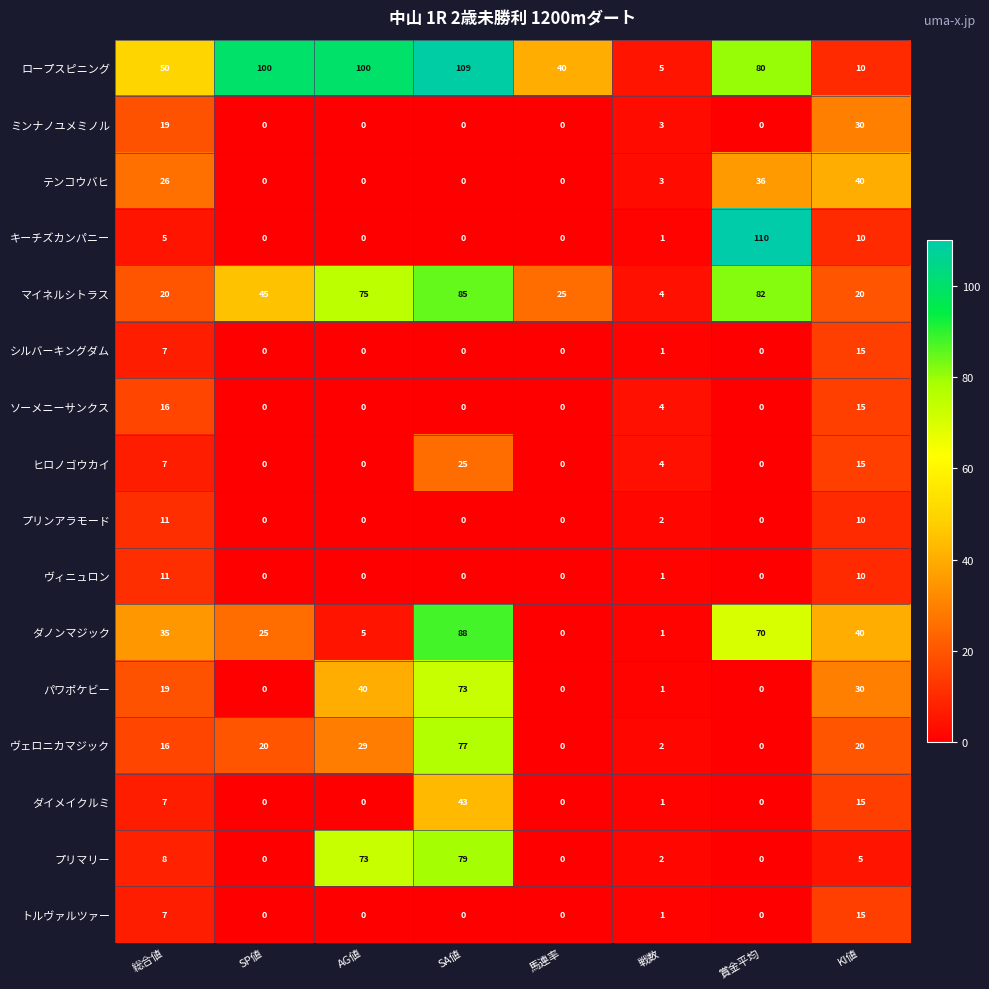

What is the difference between the second highest and minimum values in the ソーメニーサンクス series?

15